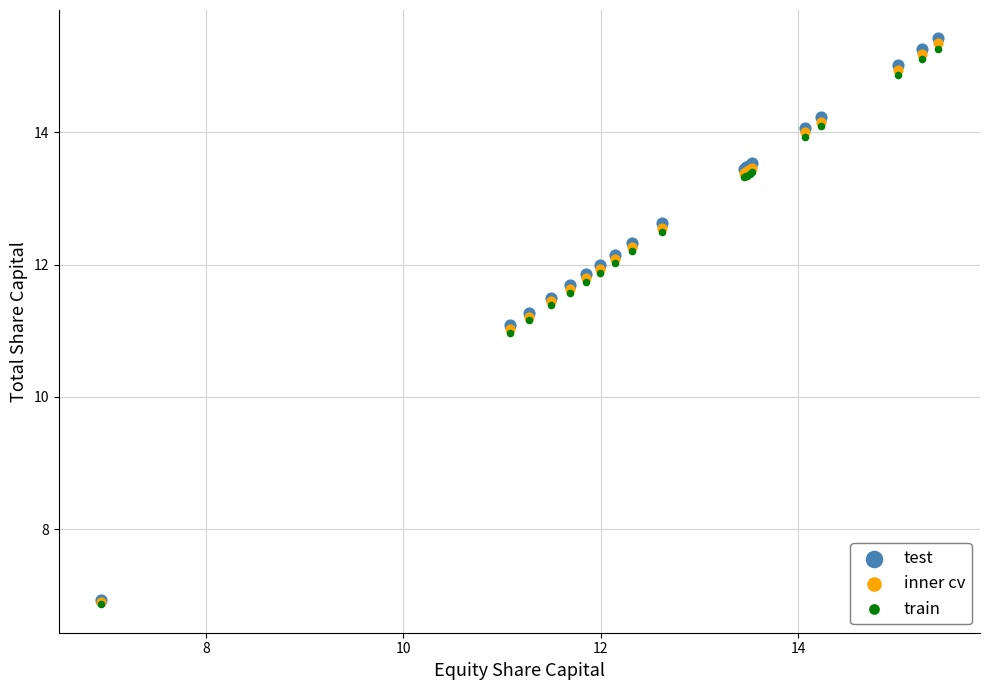

What are all the series names shown in the legend?

test, inner cv, train